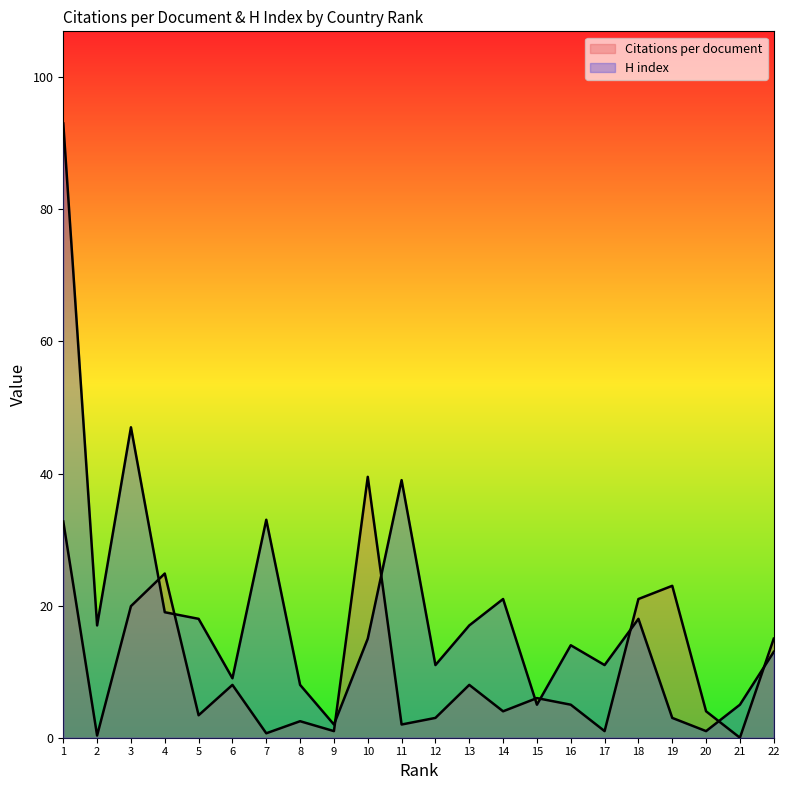

List the series in order of their overall mean, highest first.

H index, Citations per document